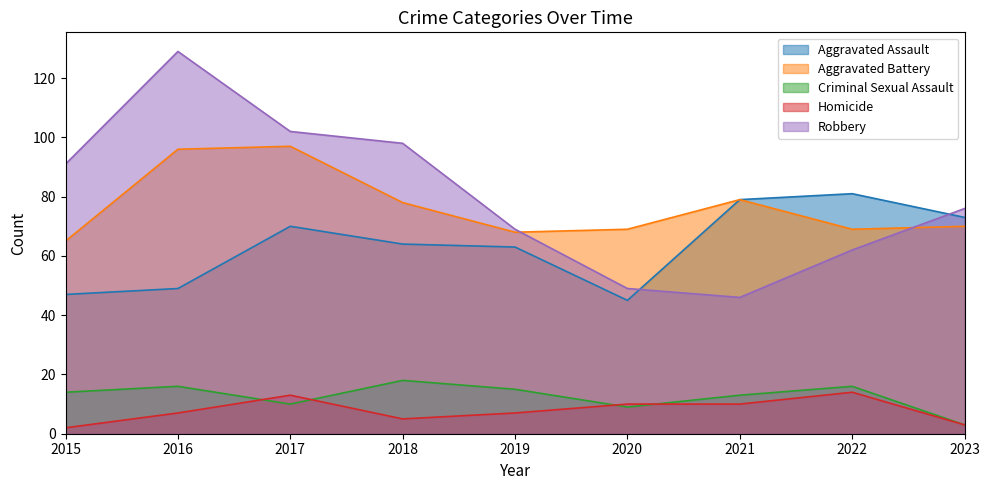

What are all the series names shown in the legend?

Aggravated Assault, Aggravated Battery, Criminal Sexual Assault, Homicide, Robbery